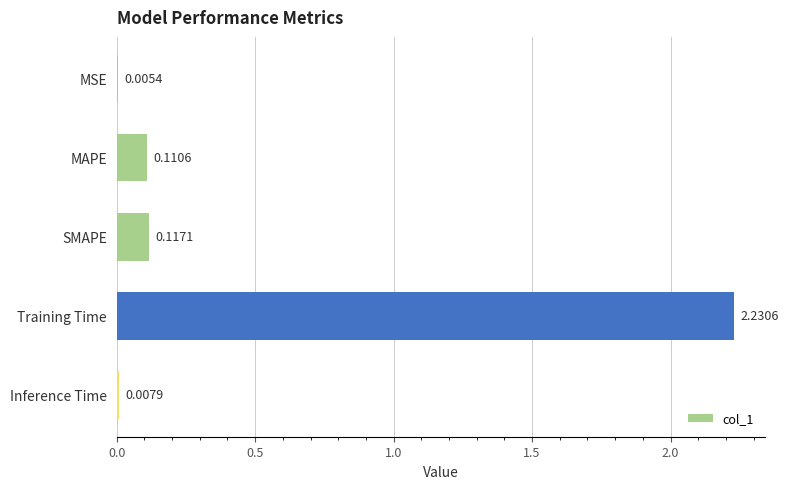

Which category has the highest value across all series?

Training Time